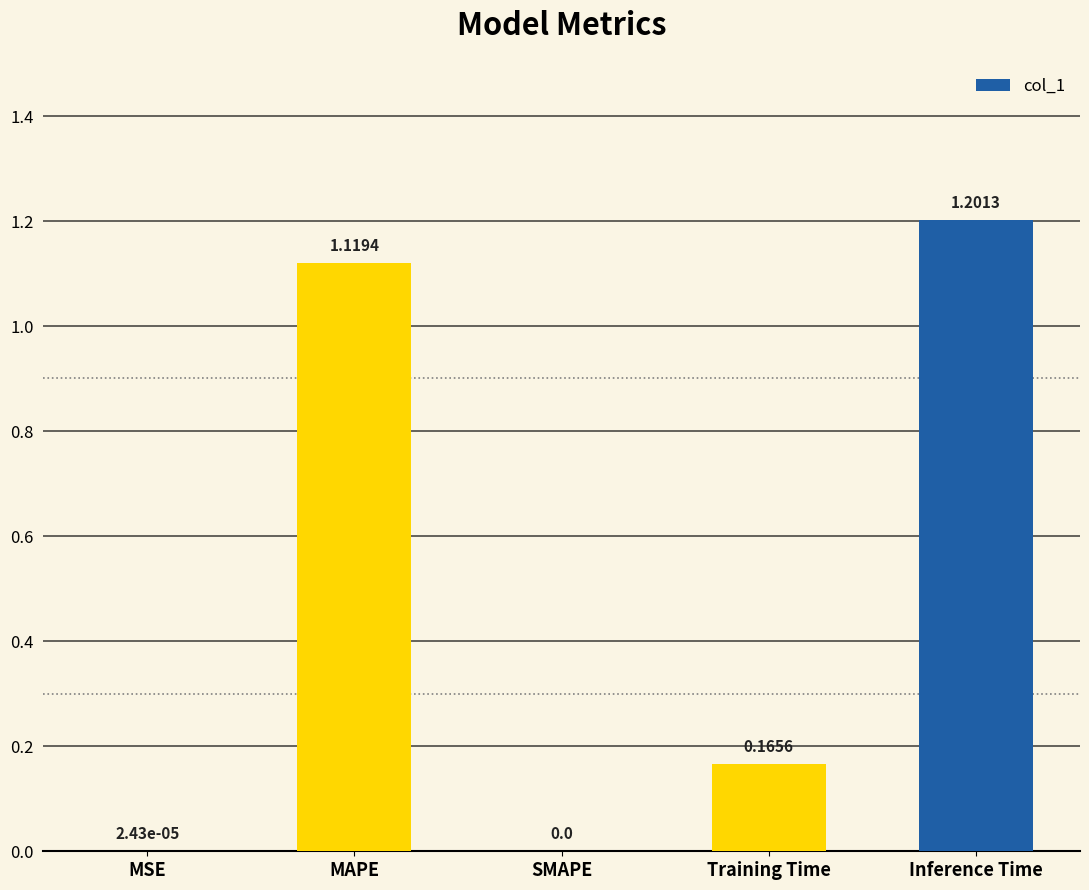

Which category has the highest value across all series?

Inference Time